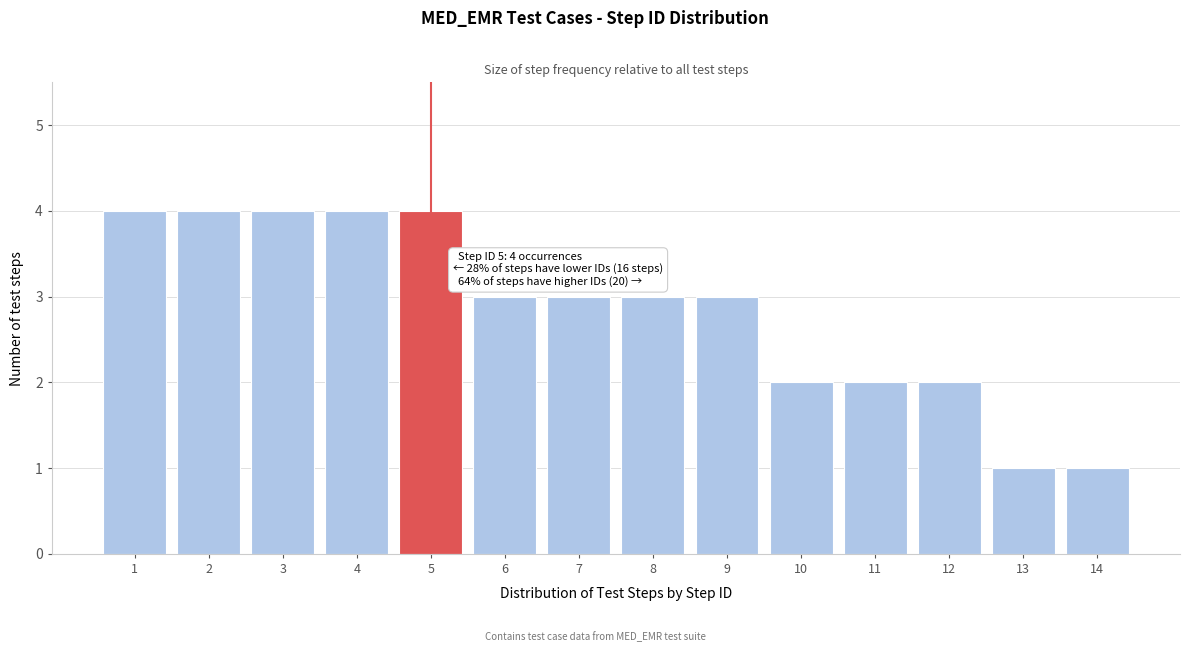

Reading left to right, what are all the values shown in this chart?

4	4	4	4	4	3	3	3	3	2	2	2	1	1